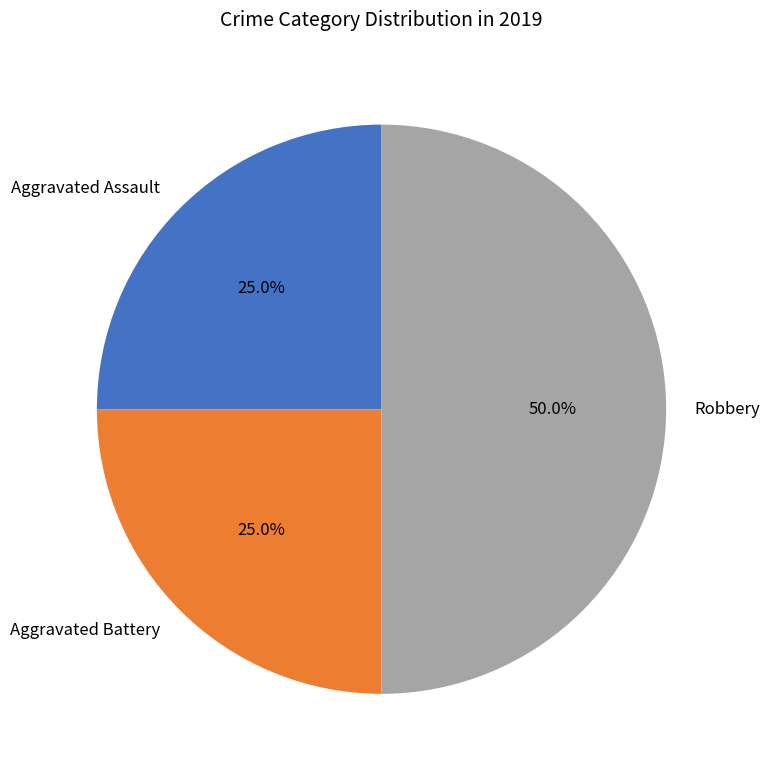

To the nearest percent, what is the difference between the Robbery and Aggravated Battery slice percentages?

25%